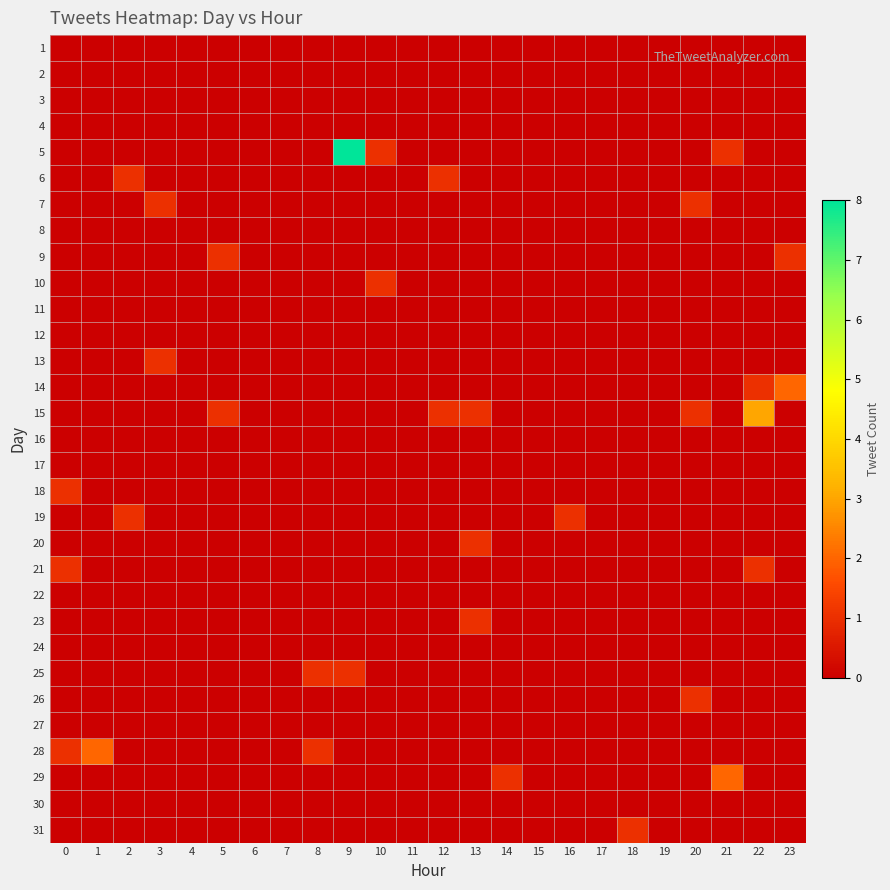

What is the difference between the highest and lowest values at 21?

2